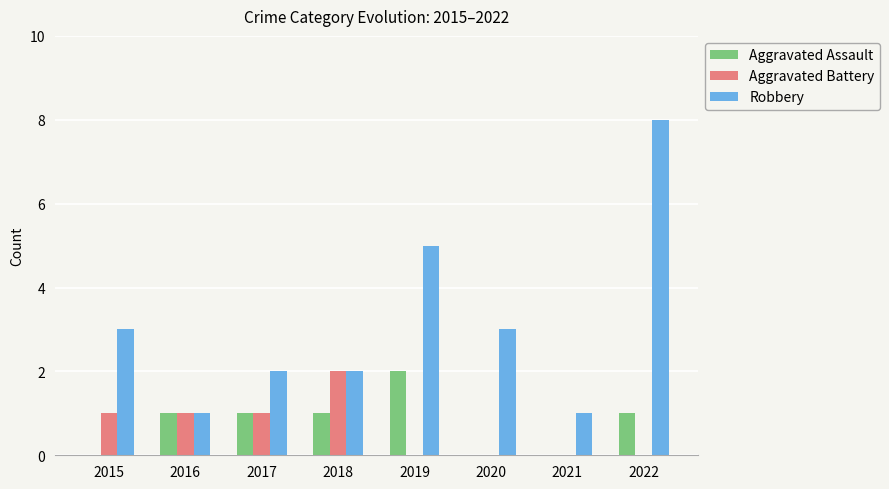

Is it true that Aggravated Assault equals 2 at 2019?

True